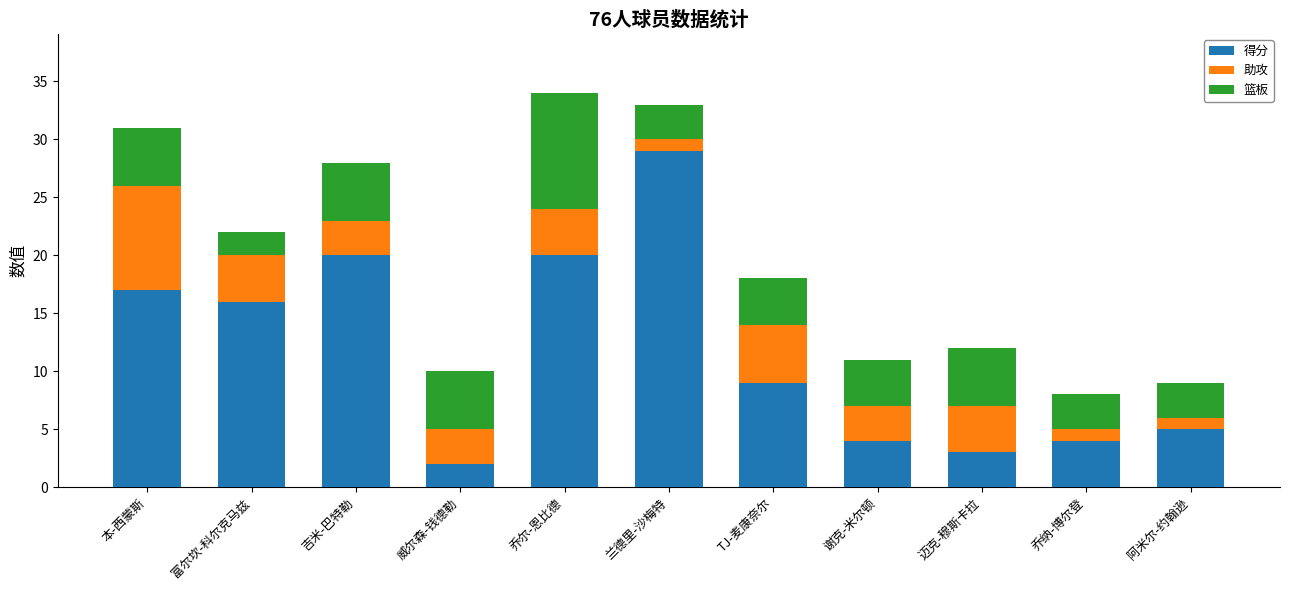

The 得分 series shows 4 at 本-西蒙斯. True or false?

False